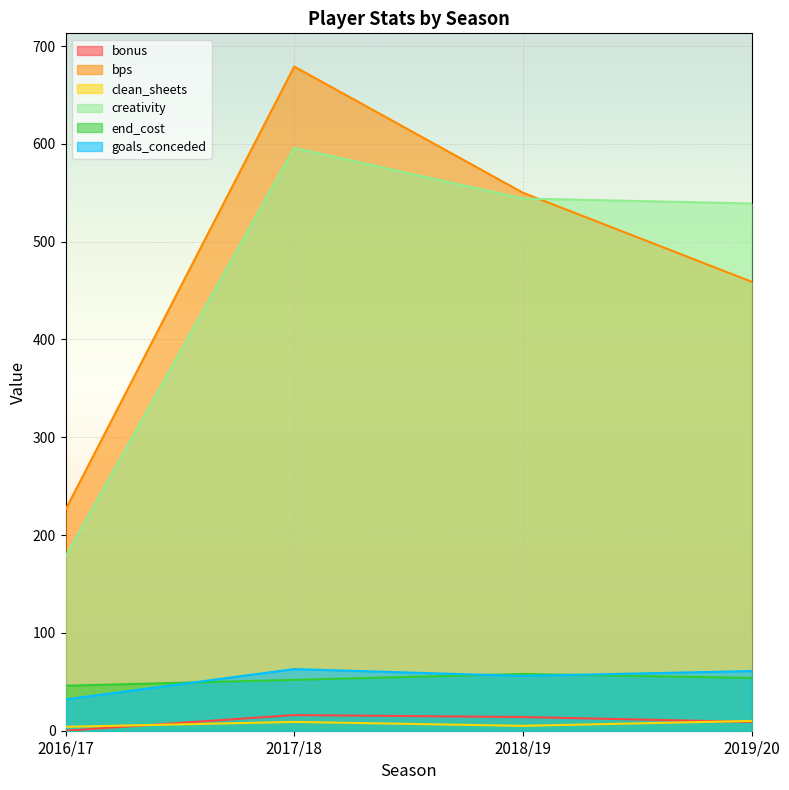

At 2018/19, list the series in order from largest to smallest.

bps, creativity, end_cost, goals_conceded, bonus, clean_sheets